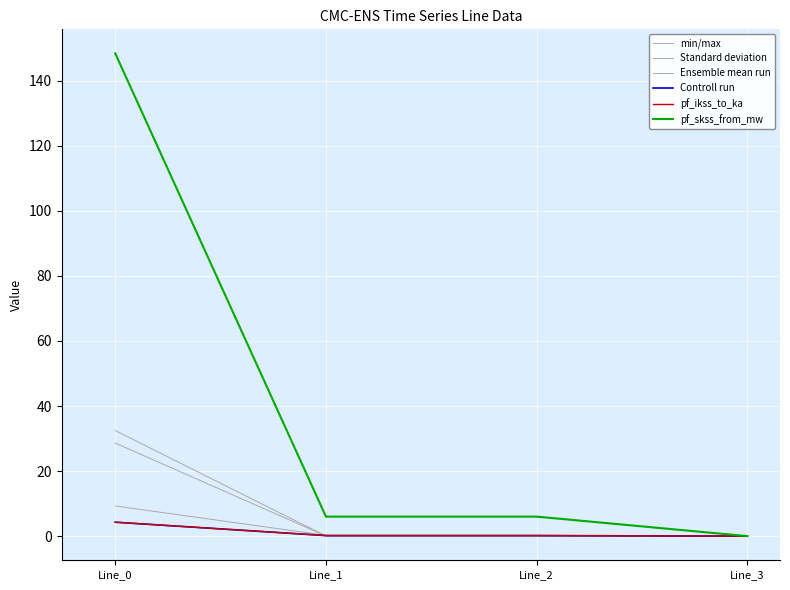

Is this an area chart (filled region under the line)?

No